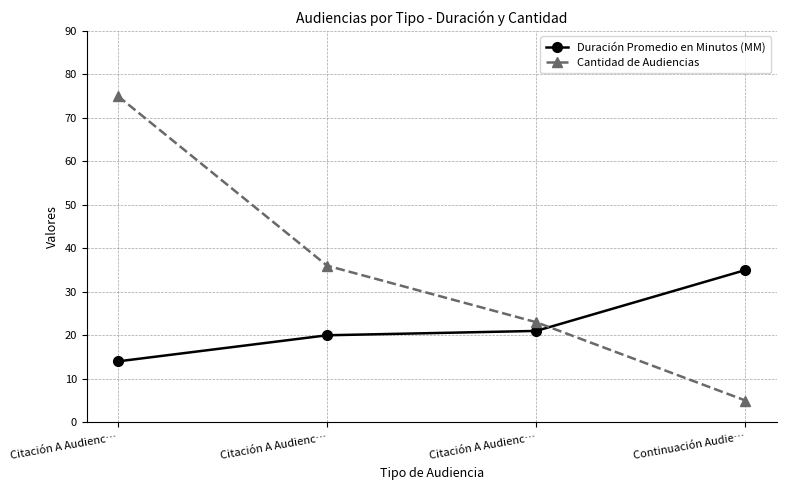

How many data points does each series have?

4